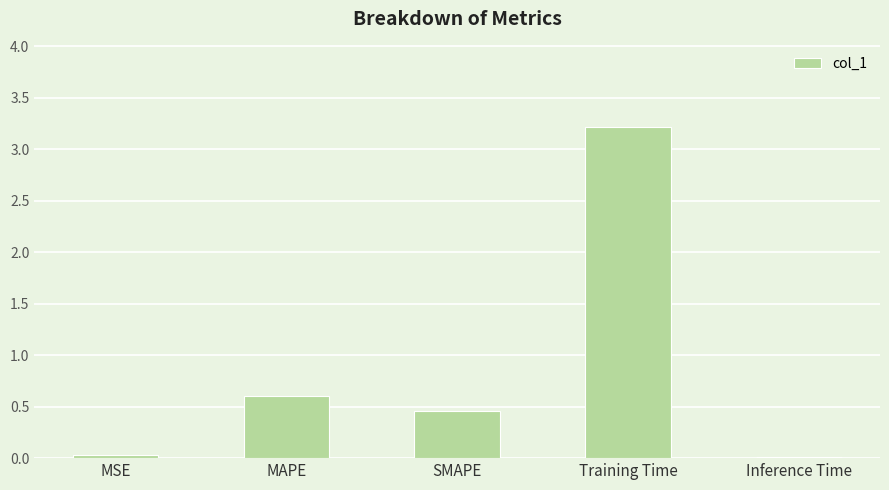

How many categories are shown in the chart?

5